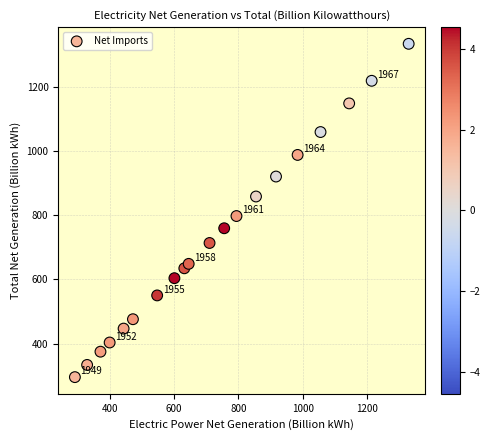

What Y value in the scatter plot is closest to 814?

797.1